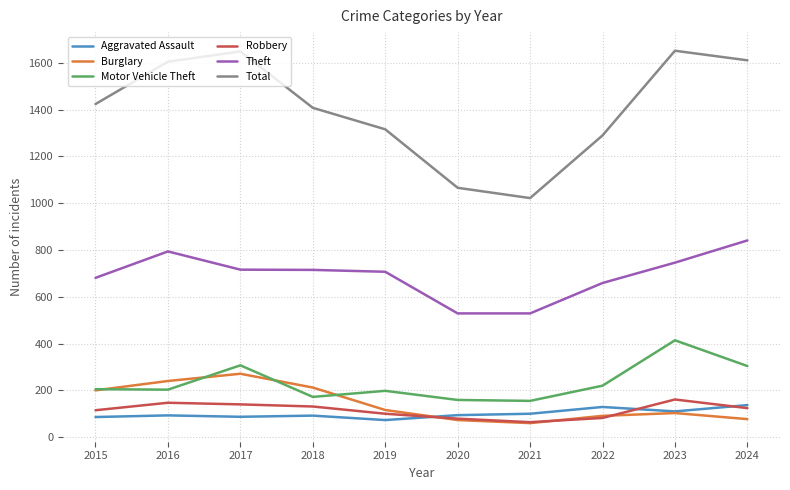

True or false: Total and Motor Vehicle Theft cross at least once.

False